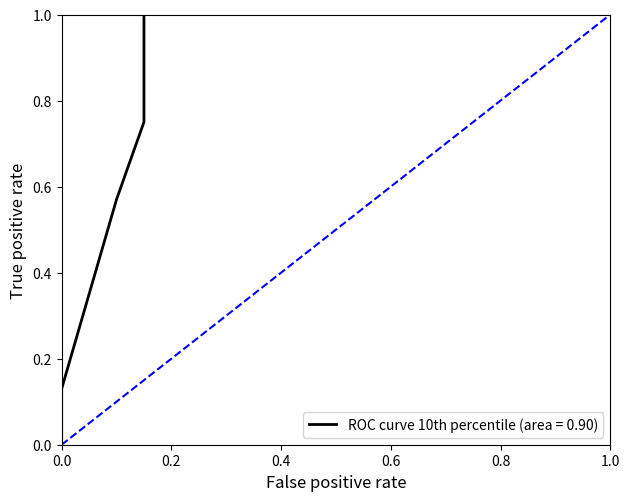

Which series has the largest total across all categories?

ROC curve 10th percentile (area = 0.90)